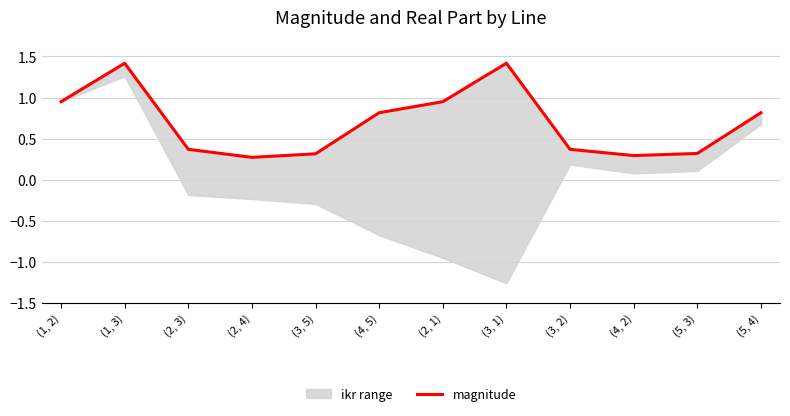

Does the chart display data point markers on the line(s)?

No